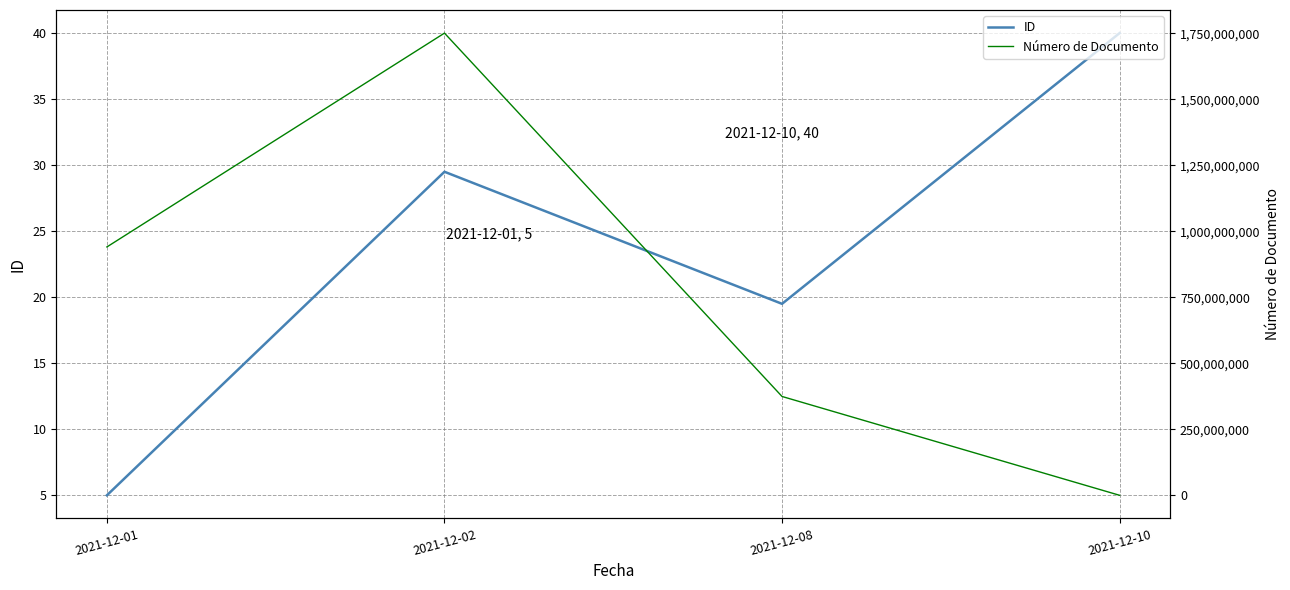

What is the sum of all ID values?

94.0